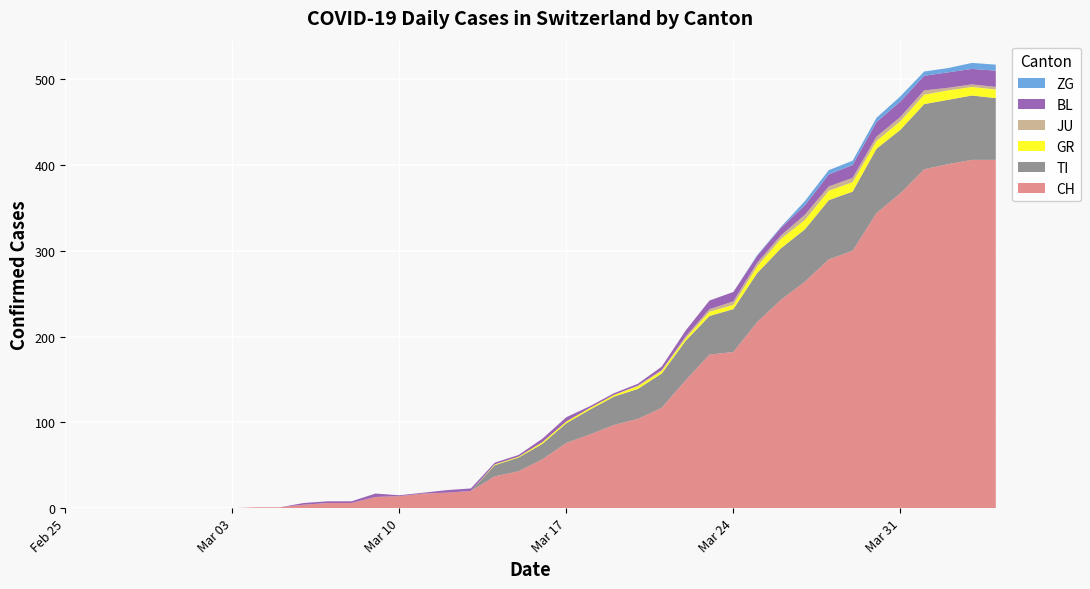

Reading left to right, transcribe all the data shown in this chart.

CH: 0=0	1=0	2=0	3=0	4=0	5=0	6=0	7=0	8=1	9=1	10=4	11=6	12=6	13=13	14=14	15=17	16=18	17=20	18=37	19=43	20=57	21=76	22=86	23=97	24=104	25=117	26=149	27=179	28=182	29=217	30=243	31=264	32=290	33=300	34=344	35=367	36=395	37=401	38=406	39=406
TI: 0=0	1=0	2=0	3=0	4=0	5=0	6=0	7=0	8=0	9=0	10=0	11=0	12=0	13=0	14=0	15=0	16=0	17=0	18=13	19=16	20=18	21=23	22=29	23=33	24=35	25=40	26=46	27=45	28=50	29=57	30=60	31=61	32=69	33=69	34=75	35=74	36=76	37=75	38=75	39=72
GR: 0=0	1=0	2=0	3=0	4=0	5=0	6=0	7=0	8=0	9=0	10=0	11=0	12=0	13=0	14=0	15=0	16=0	17=0	18=1	19=1	20=2	21=2	22=2	23=2	24=3	25=3	26=3	27=5	28=5	29=8	30=11	31=11	32=11	33=11	34=9	35=10	36=11	37=11	38=10	39=10
JU: 0=0	1=0	2=0	3=0	4=0	5=0	6=0	7=0	8=0	9=0	10=0	11=0	12=0	13=0	14=0	15=0	16=0	17=0	18=0	19=0	20=0	21=0	22=0	23=0	24=1	25=1	26=2	27=3	28=4	29=4	30=4	31=6	32=5	33=5	34=5	35=5	36=5	37=3	38=3	39=3
BL: 0=0	1=0	2=0	3=0	4=0	5=0	6=0	7=0	8=0	9=0	10=2	11=2	12=2	13=4	14=1	15=1	16=3	17=3	18=2	19=2	20=4	21=5	22=2	23=2	24=2	25=4	26=7	27=10	28=11	29=8	30=9	31=11	32=14	33=15	34=17	35=18	36=17	37=18	38=18	39=19
ZG: 0=0	1=0	2=0	3=0	4=0	5=0	6=0	7=0	8=0	9=0	10=0	11=0	12=0	13=0	14=0	15=0	16=0	17=0	18=0	19=0	20=0	21=0	22=0	23=0	24=0	25=0	26=0	27=0	28=0	29=1	30=1	31=5	32=5	33=5	34=5	35=6	36=5	37=5	38=7	39=7